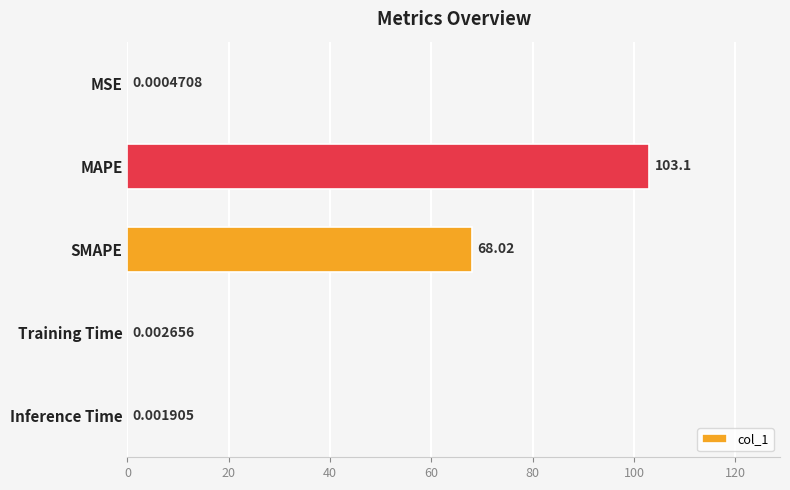

At which category does the chart reach its peak across all series?

MAPE